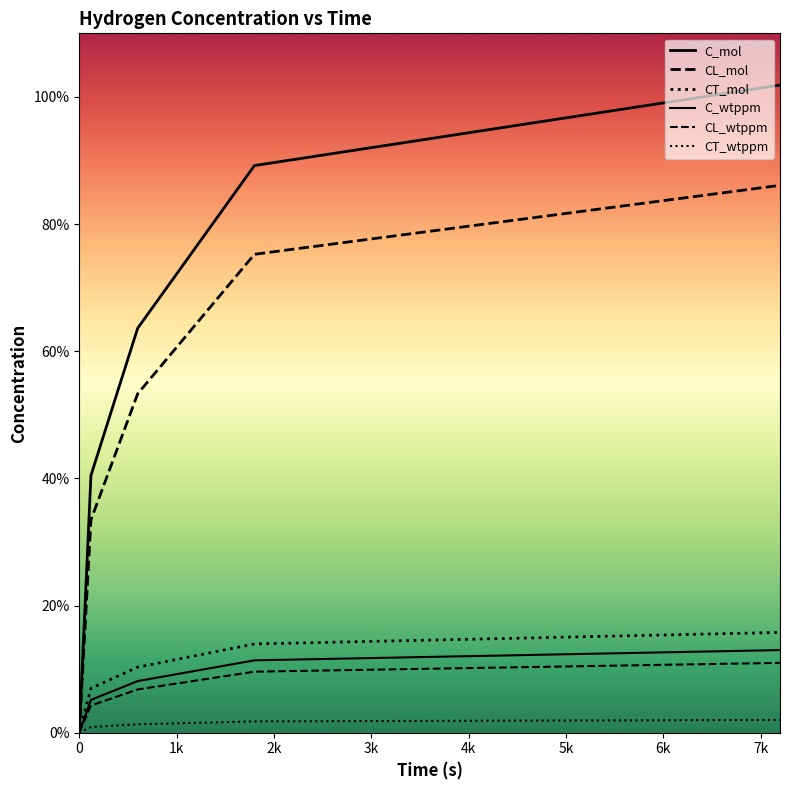

Is this an area chart (filled region under the line)?

No